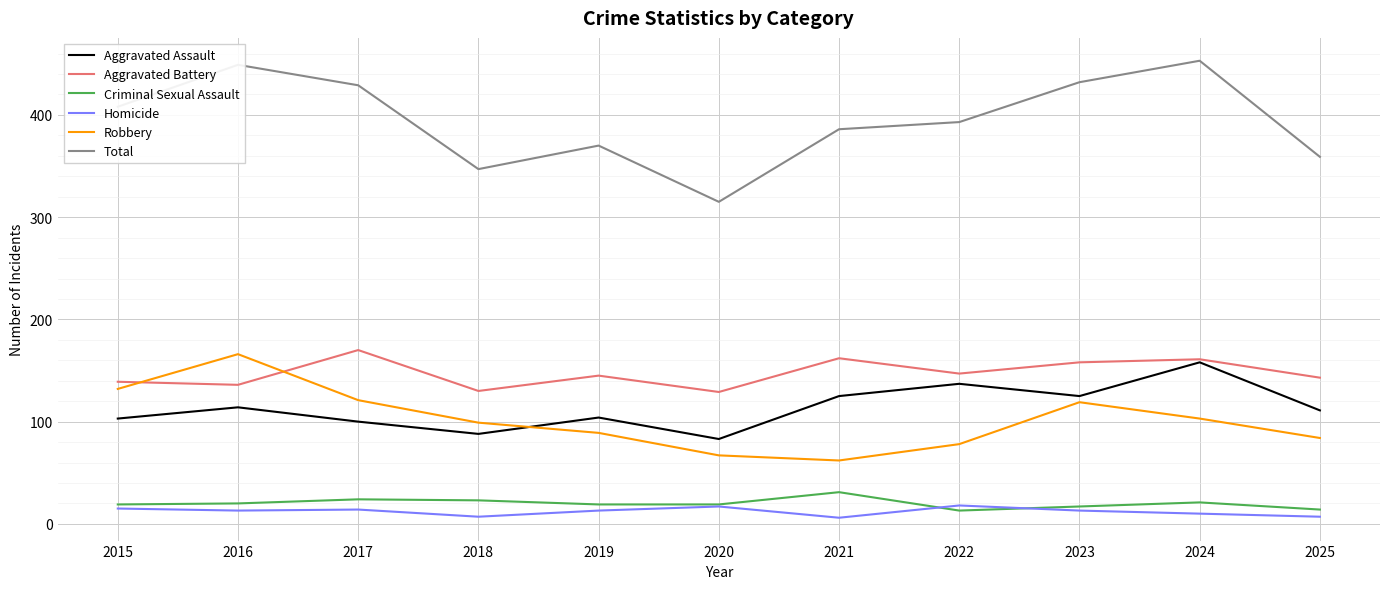

What is the difference between the Robbery values at 2017 and 2018?

22